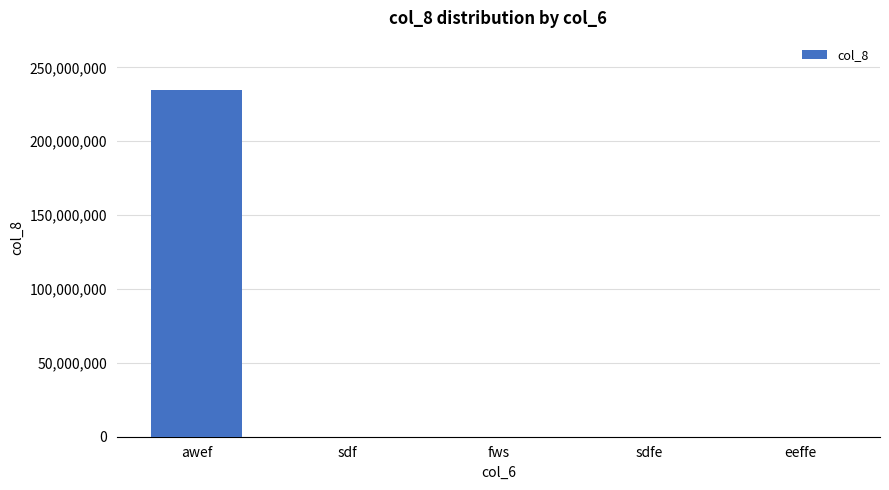

Which label corresponds to the largest value in the chart?

awef